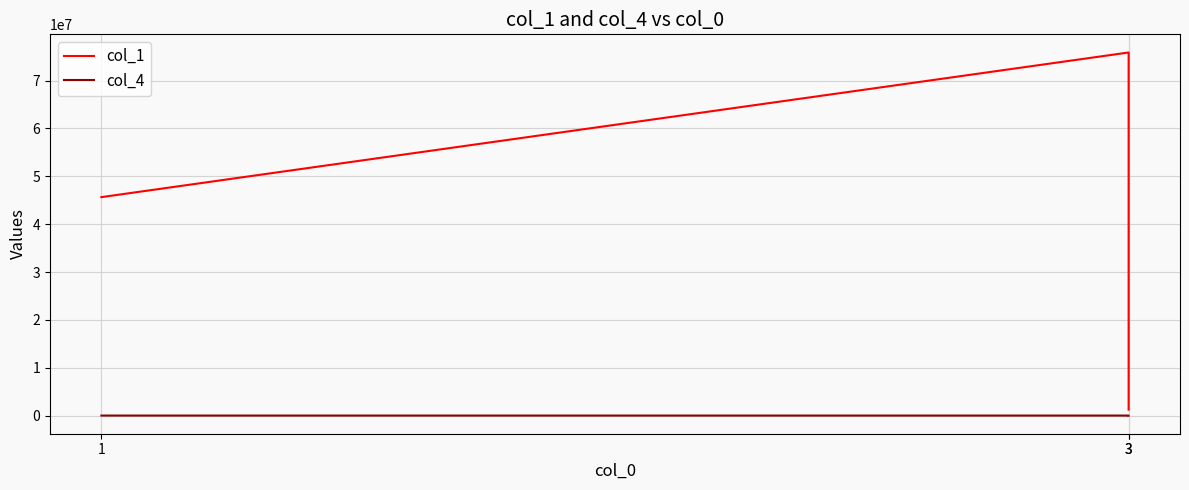

What are all the series names shown in the legend?

col_1, col_4